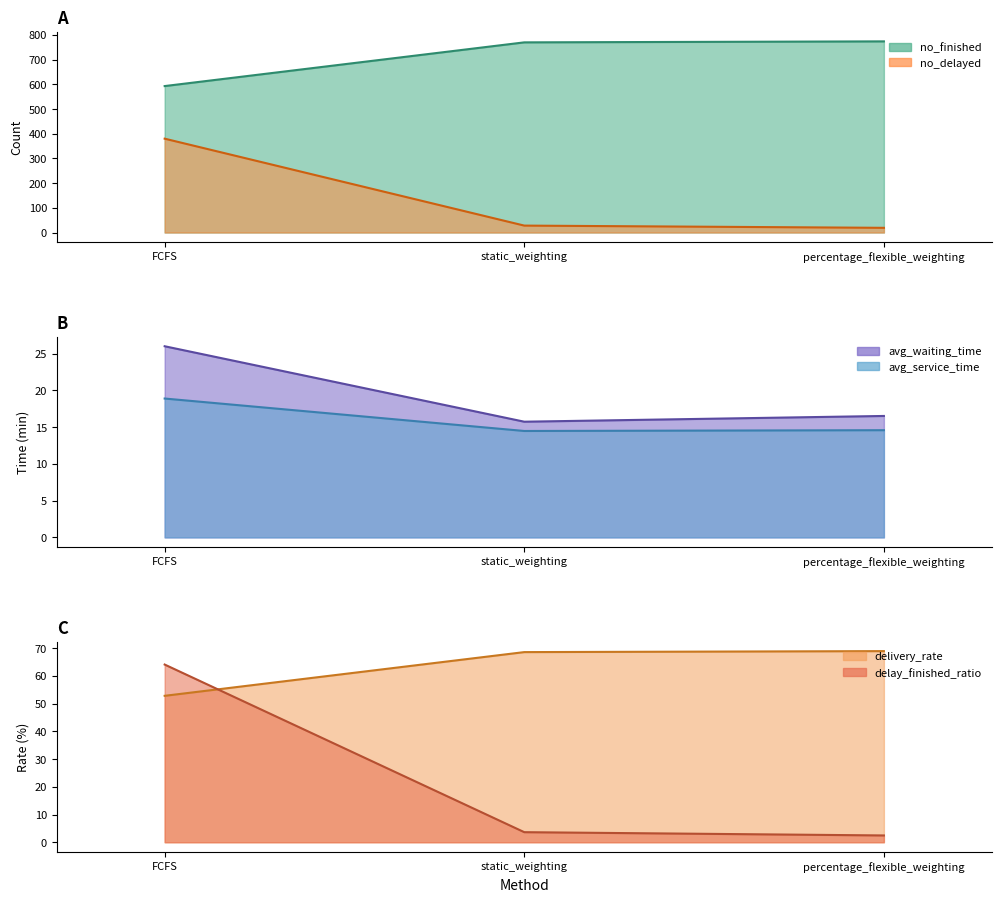

What is the minimum value for delay_finished_ratio?

2.5